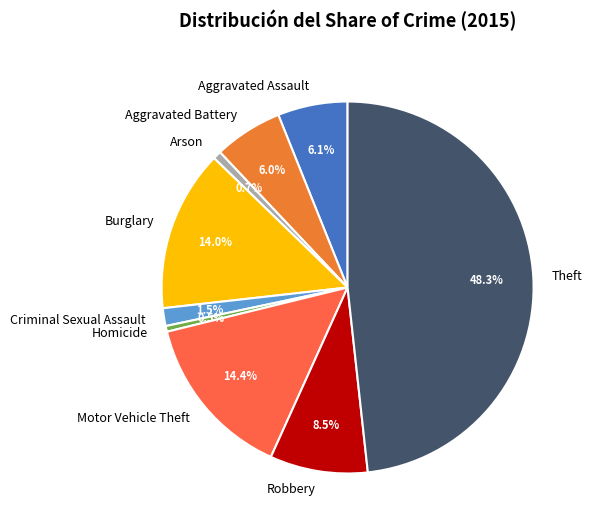

Is it true that Arson is 11% of the pie?

False